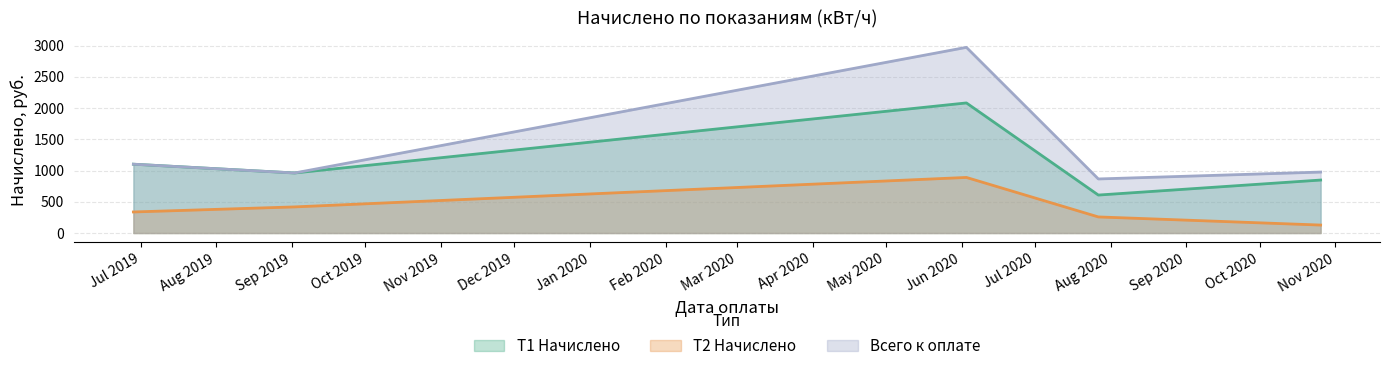

Which series has the largest range (max minus min)?

Всего к оплате